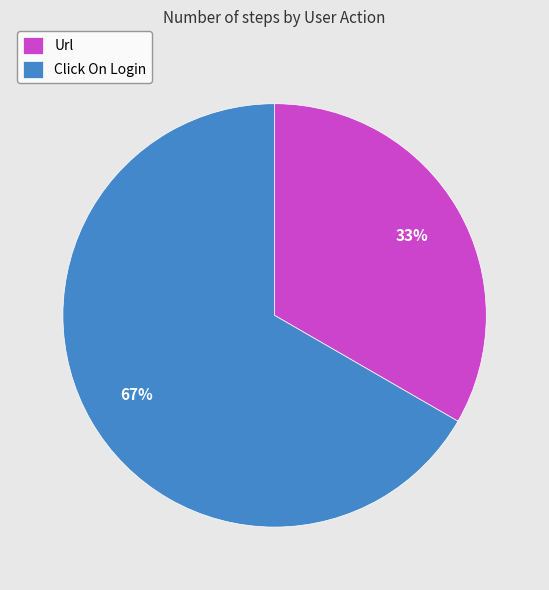

How many slices are in this pie chart?

2